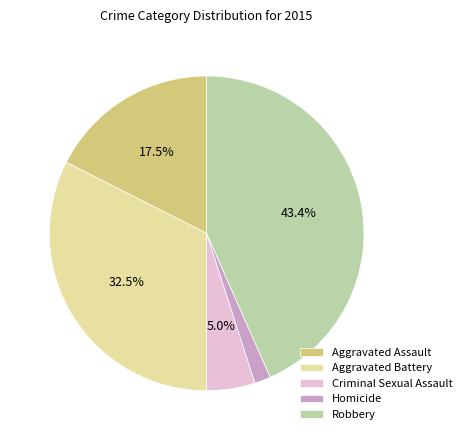

Is Homicide the majority of the pie?

No